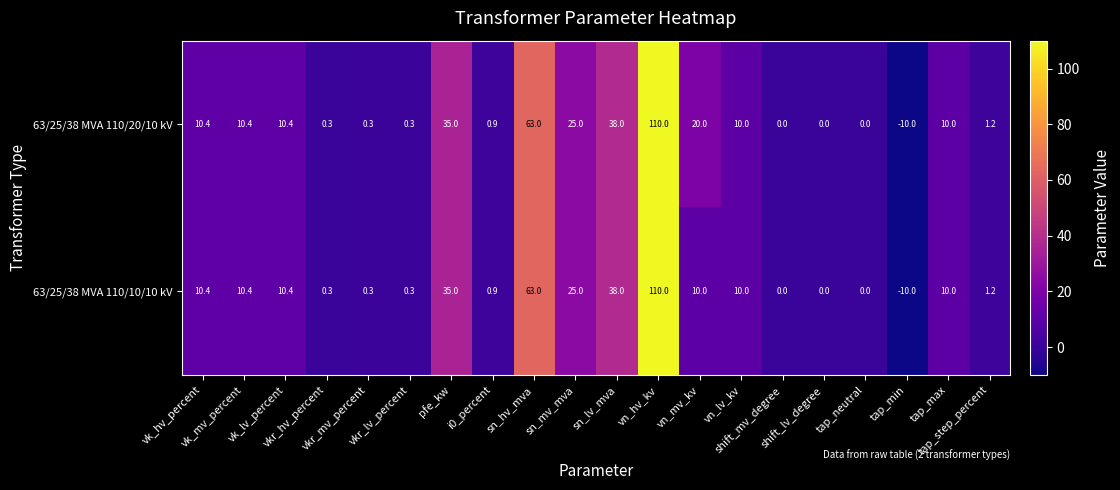

At how many categories does at least one series exceed 31?

4